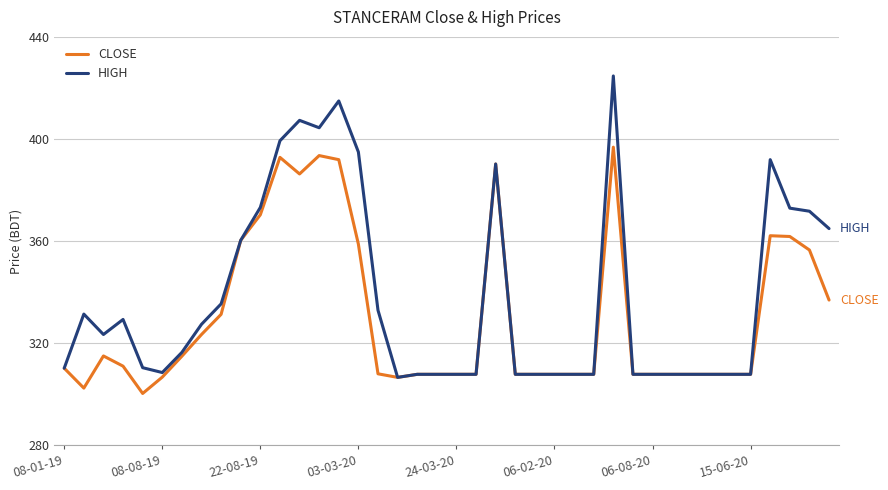

How many lines are shown in the chart?

2